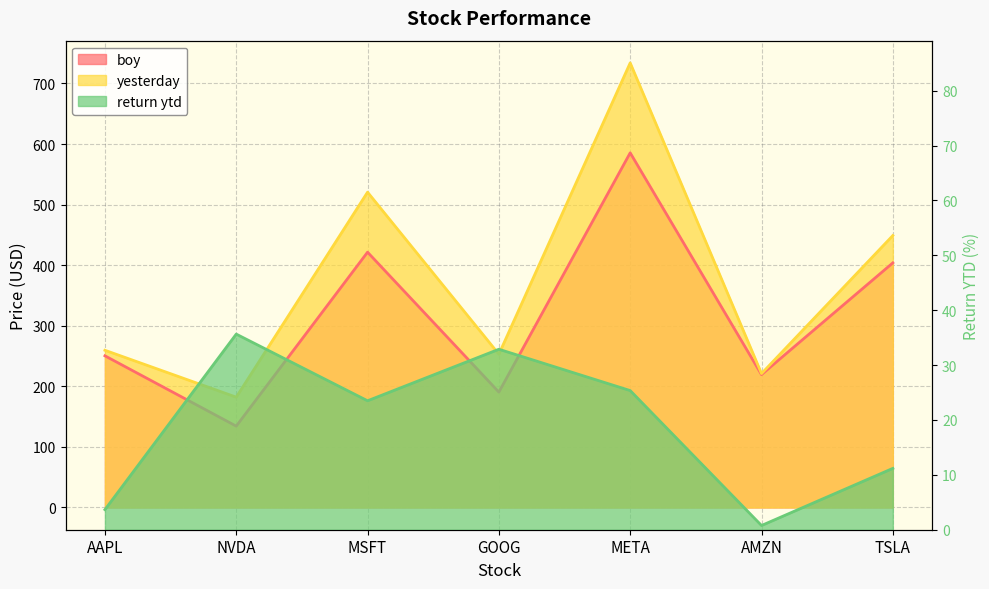

Reading left to right, transcribe all the data shown in this chart.

boy: AAPL=250.4	NVDA=134.3	MSFT=421.5	GOOG=190.4	META=585.5	AMZN=219.4	TSLA=403.8
yesterday: AAPL=259.6	NVDA=182.2	MSFT=520.6	GOOG=253.1	META=734.0	AMZN=221.1	TSLA=449.0
return ytd: AAPL=3.7	NVDA=35.6	MSFT=23.5	GOOG=32.9	META=25.4	AMZN=0.8	TSLA=11.2